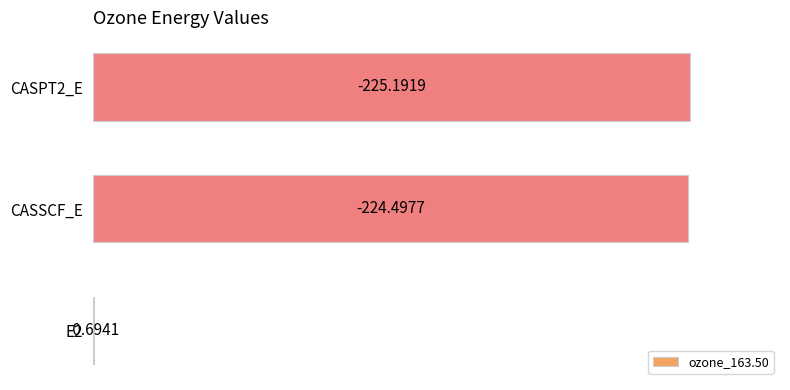

How many data points are above 224?

2